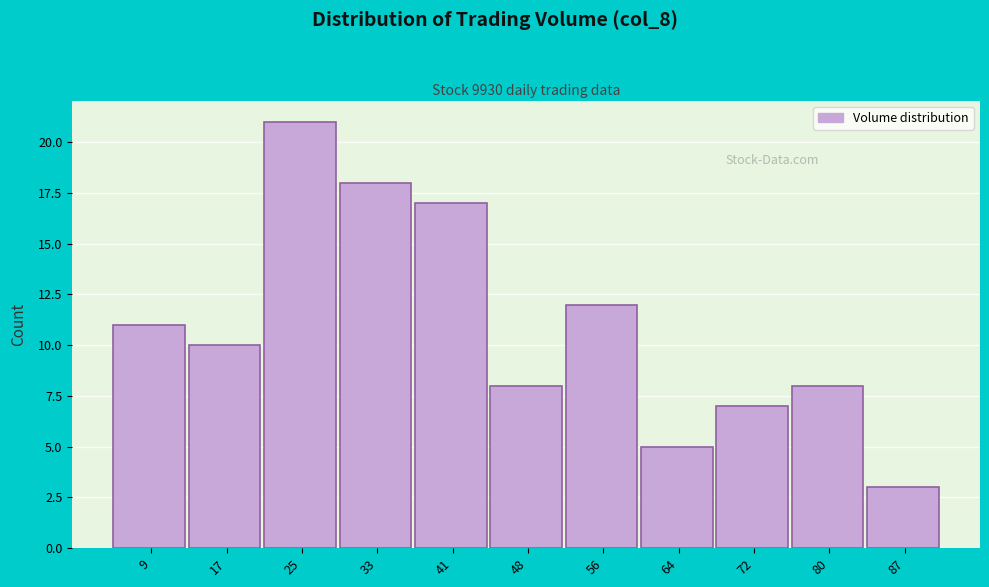

Reading right to left, list all the values displayed in this chart.

3	8	7	5	12	8	17	18	21	10	11